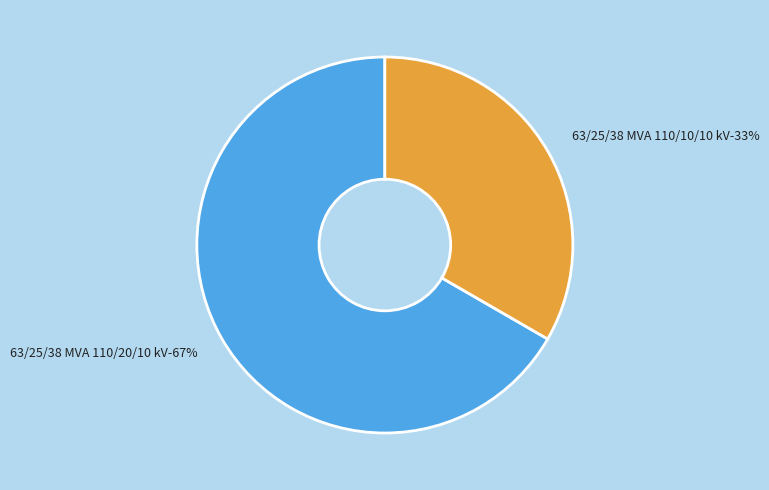

Do 63/25/38 MVA 110/20/10 kV and 63/25/38 MVA 110/10/10 kV together represent more than half of the pie?

Yes